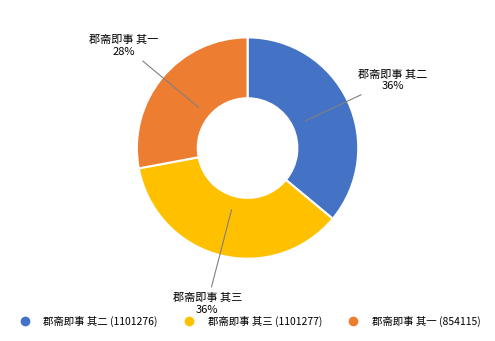

The 郡斋即事 其二 slice represents 46% of the pie. True or false?

False